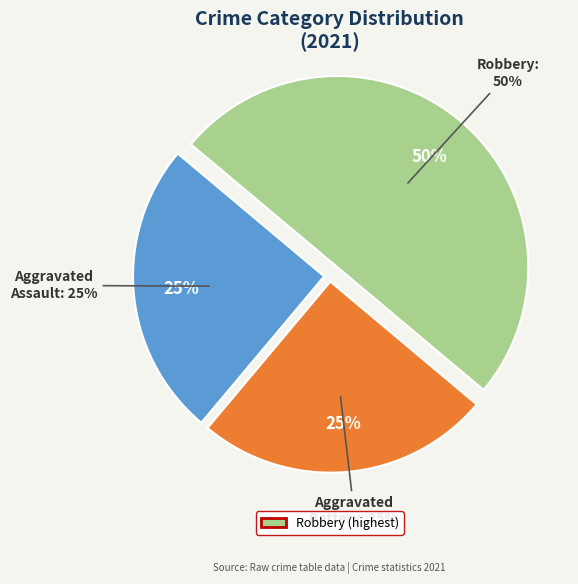

What is the ratio of the value at Robbery to the value at Aggravated Assault?

2.0